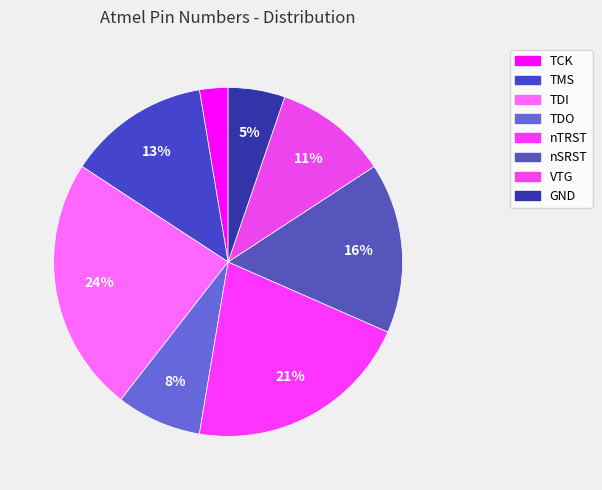

Does TDO account for over 50% of the chart?

No